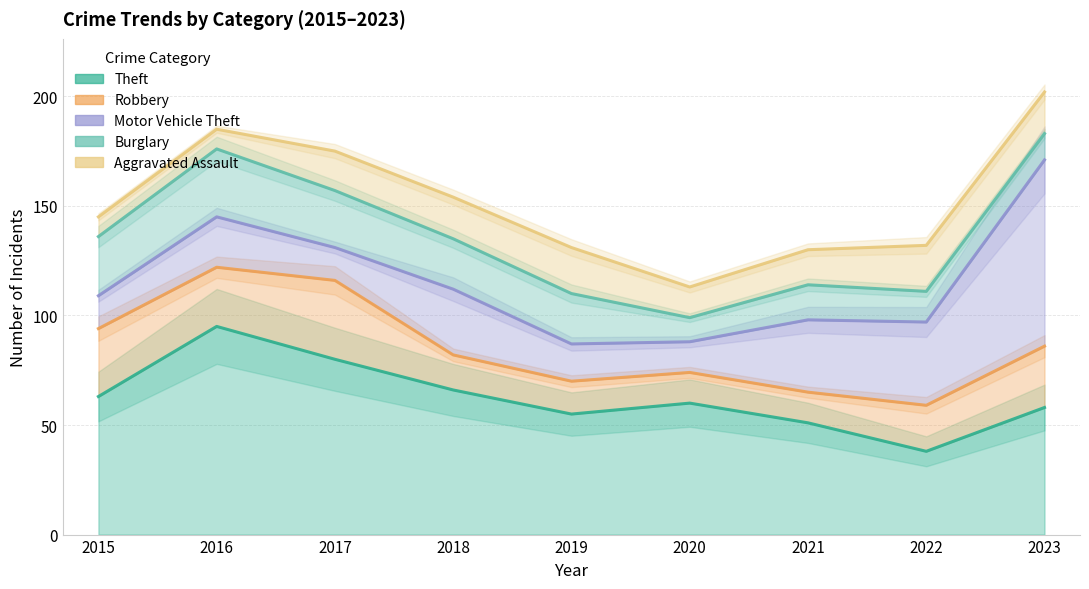

Which series ends up on top after the final intersection of Aggravated Assault and Burglary?

Aggravated Assault